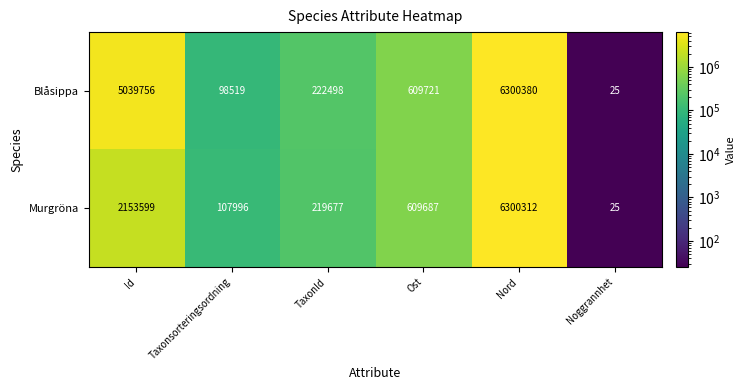

What is the difference between the maximum and minimum values in the Blåsippa series?

6300355